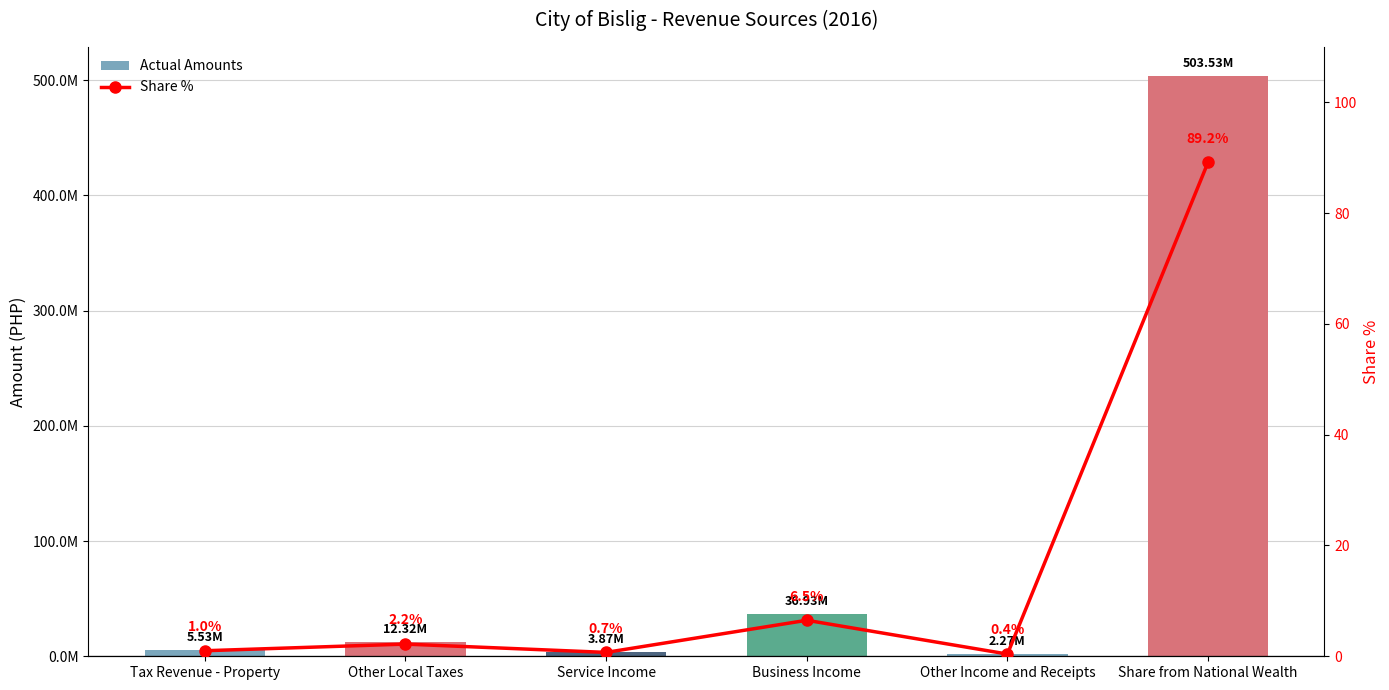

What is the difference between the maximum and second lowest values in the Share % series?

88.5